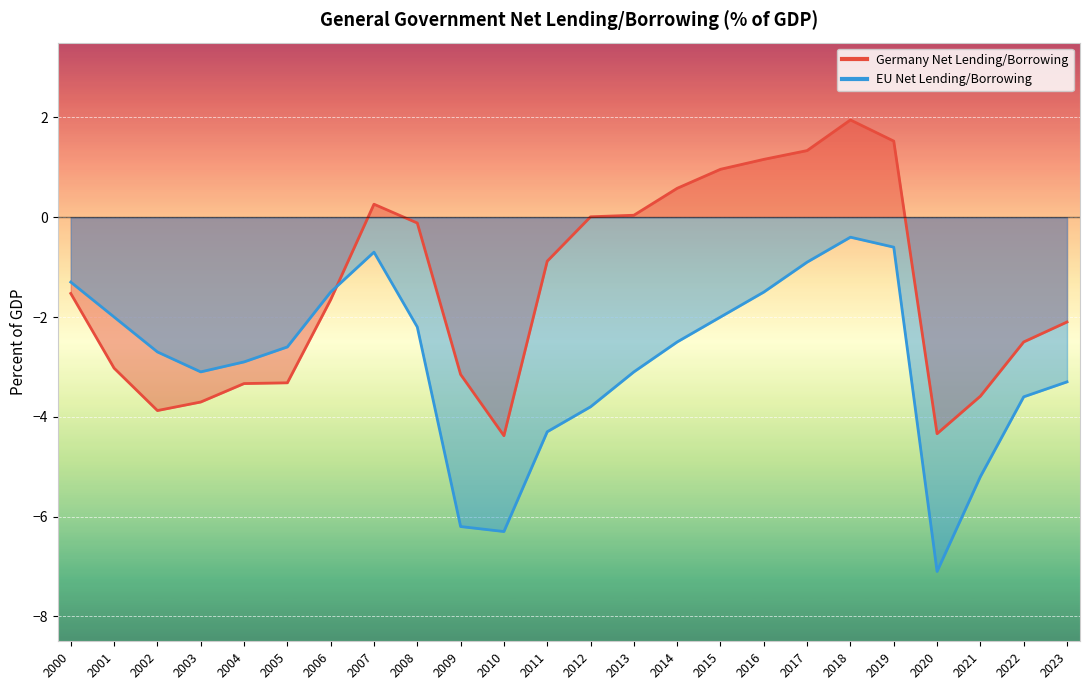

At which category does EU Net Lending/Borrowing reach its first local peak?

2007